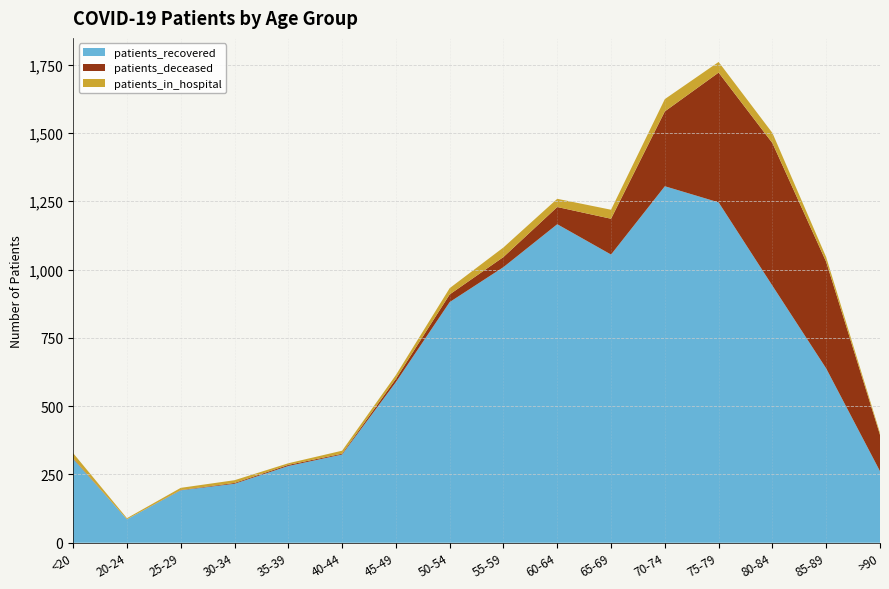

Reading left to right, extract all data points from this chart.

patients_recovered: <20=307	20-24=86	25-29=192	30-34=216	35-39=281	40-44=323	45-49=588	50-54=881	55-59=1009	60-64=1166	65-69=1055	70-74=1305	75-79=1246	80-84=941	85-89=638	>90=262
patients_deceased: <20=2	20-24=0	25-29=1	30-34=3	35-39=4	40-44=3	45-49=12	50-54=28	55-59=37	60-64=63	65-69=131	70-74=274	75-79=475	80-84=522	85-89=390	>90=133
patients_in_hospital: <20=19	20-24=4	25-29=8	30-34=10	35-39=6	40-44=11	45-49=14	50-54=23	55-59=35	60-64=30	65-69=33	70-74=45	75-79=39	80-84=37	85-89=17	>90=7